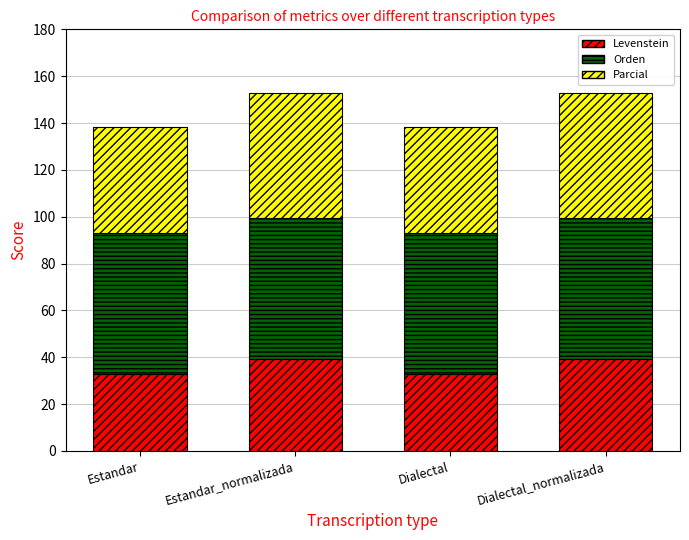

True or false: Levenstein has a value of 20.6 at Estandar_normalizada.

False